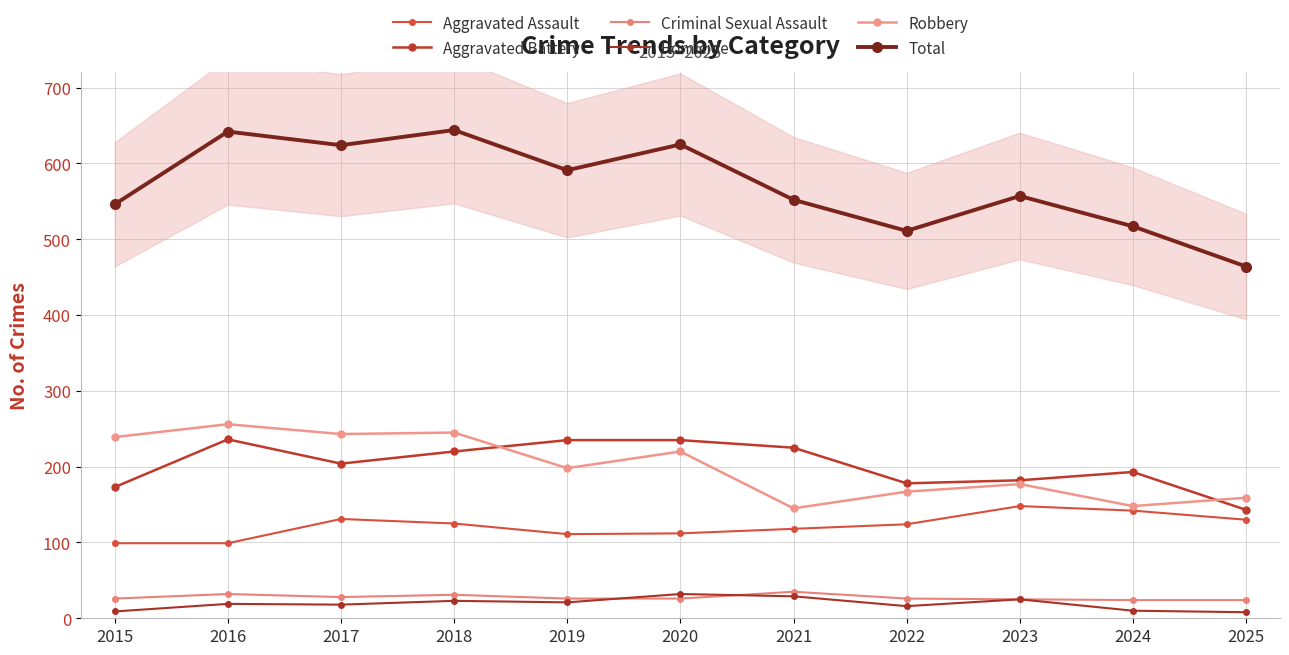

What value does the Total series have at 2021, to the nearest 5?

550